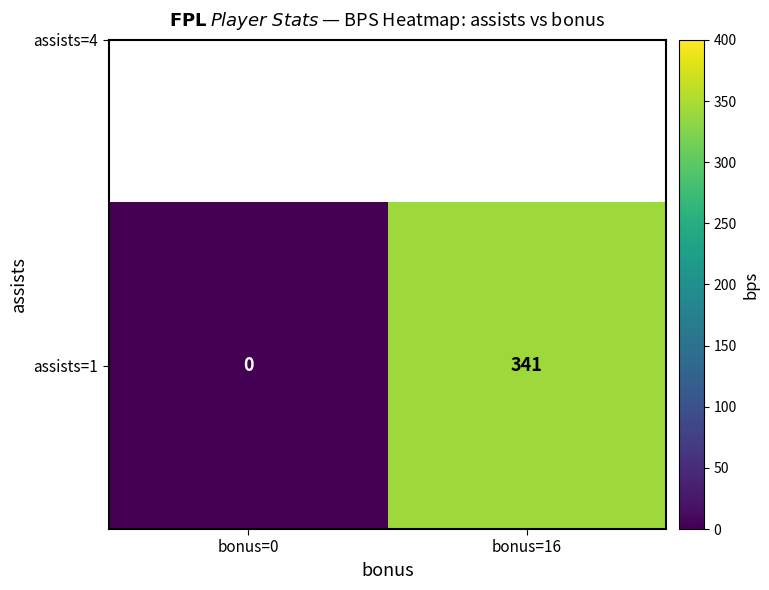

At which label is the value closest to 170?

bonus=0